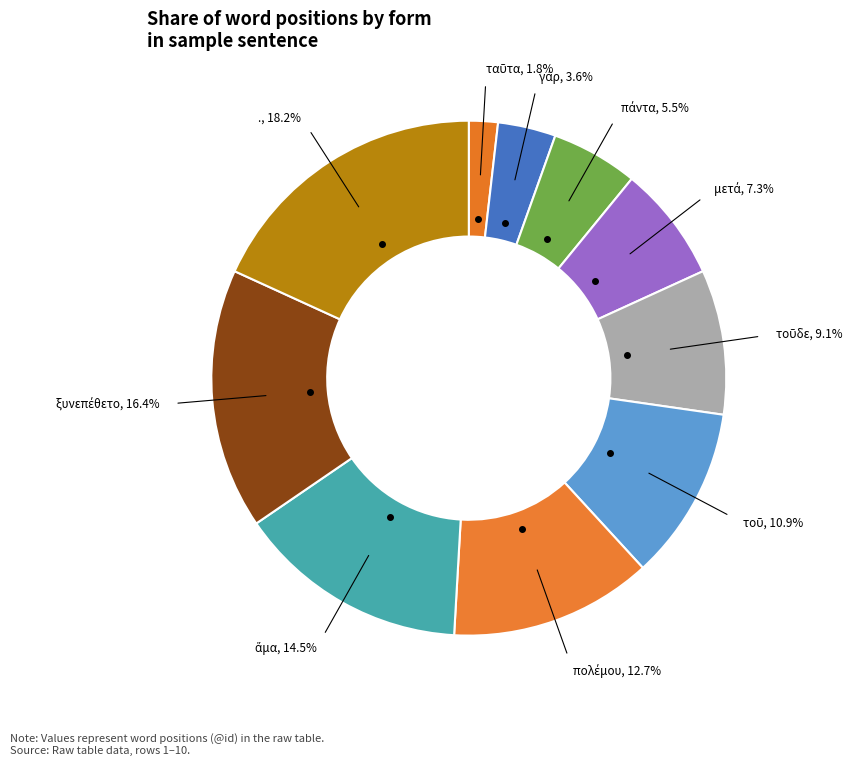

Which category has the smallest portion of the pie?

ταῦτα